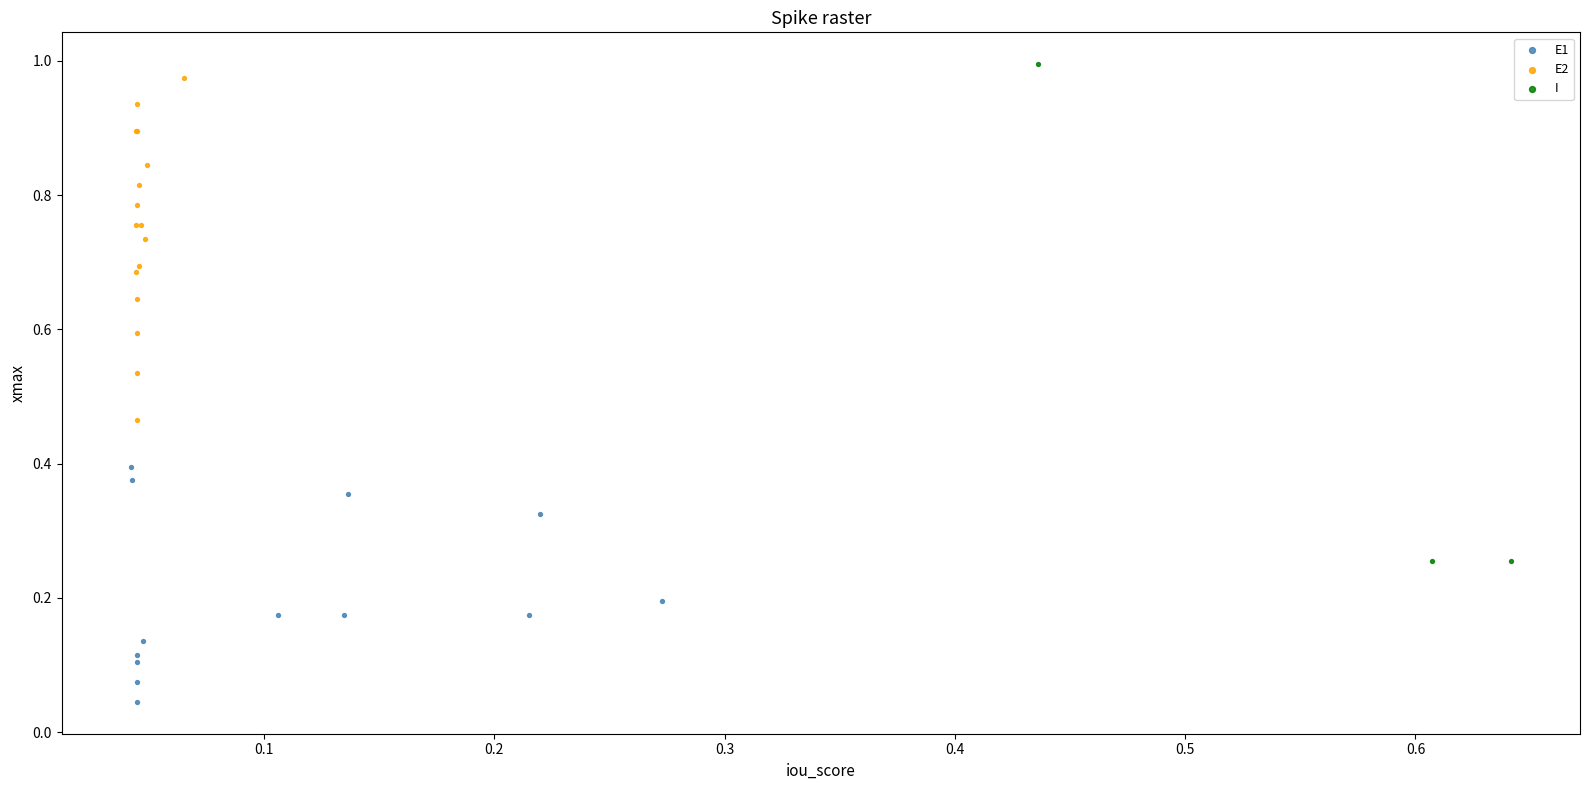

Which series has the widest spread of Y values?

I